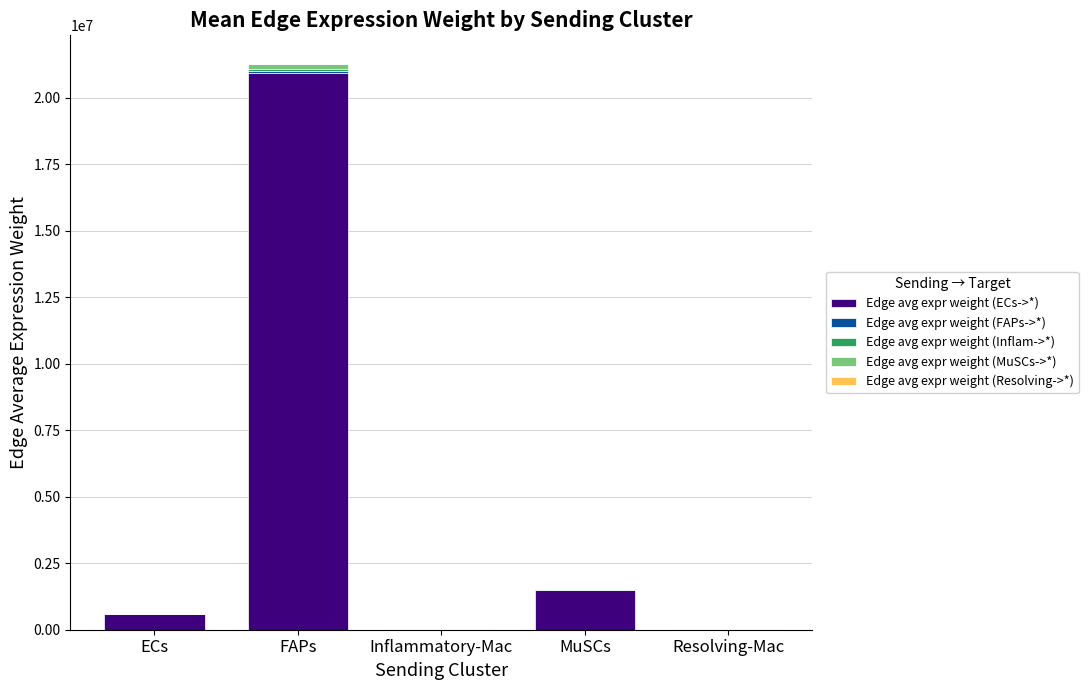

At which category is the sum across all series the highest?

FAPs